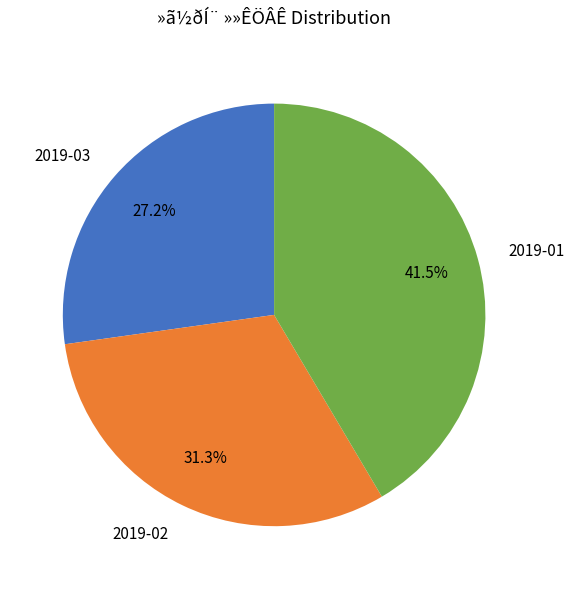

Does 2019-03 represent more than half of the total?

No